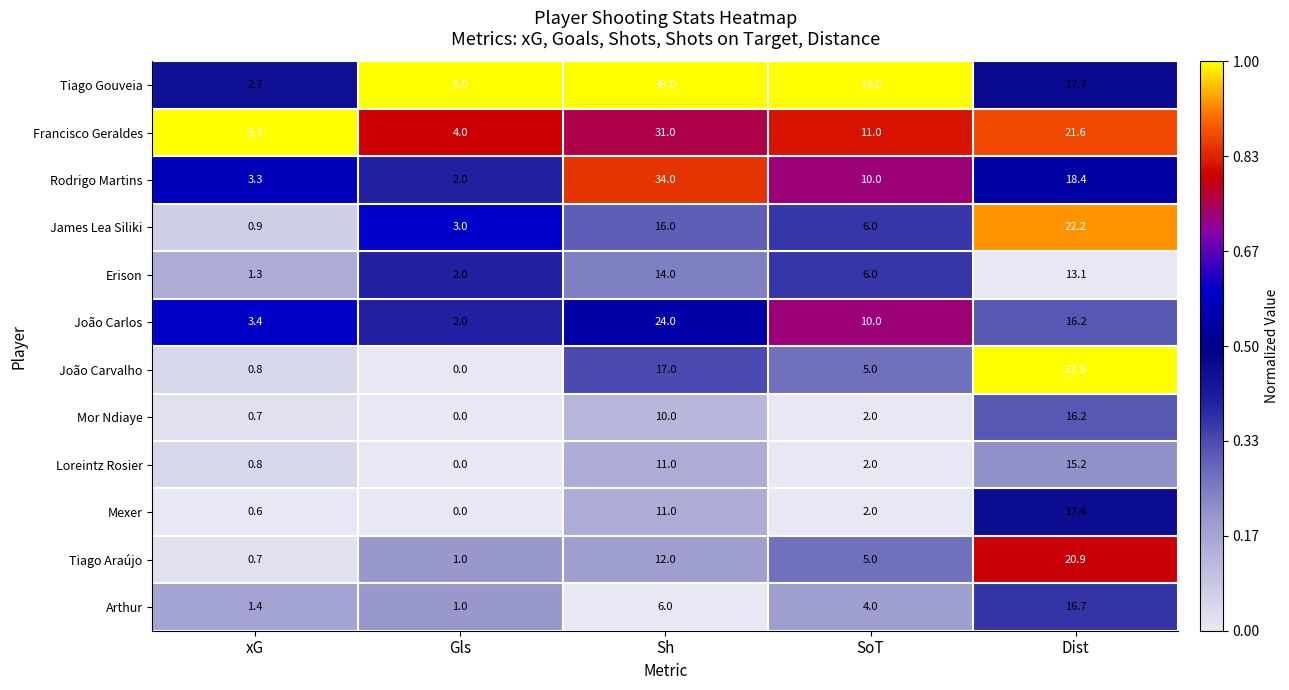

Is the value of James Lea Siliki at Dist greater than the value of Erison at Dist?

Yes